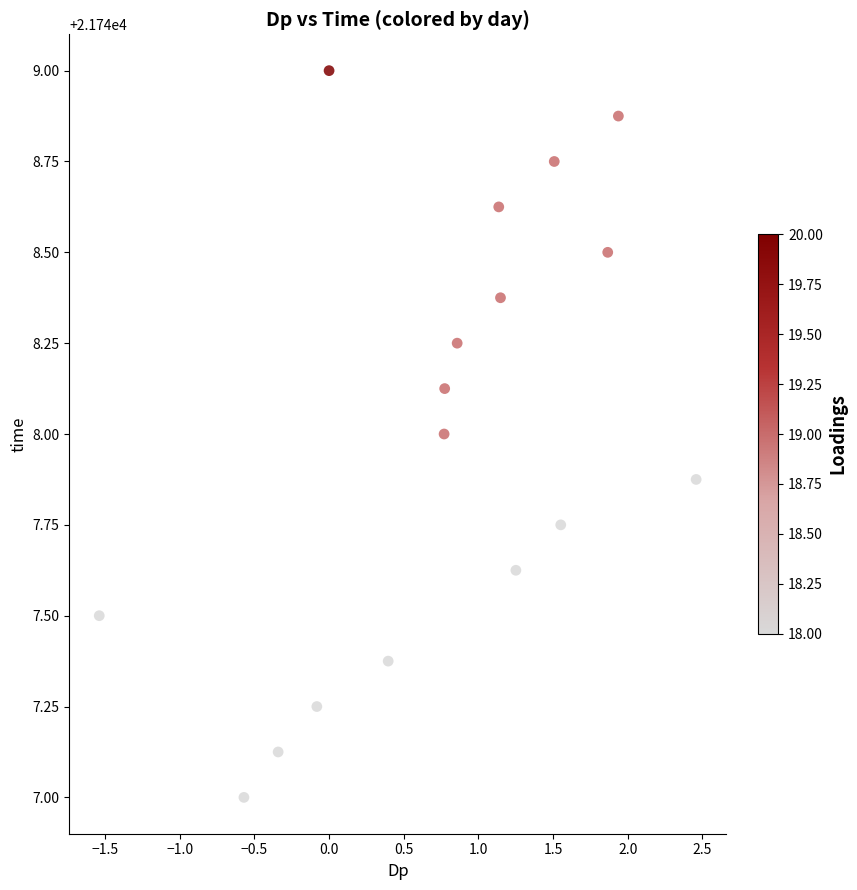

What is the range of Y values (max minus min)?

2.0